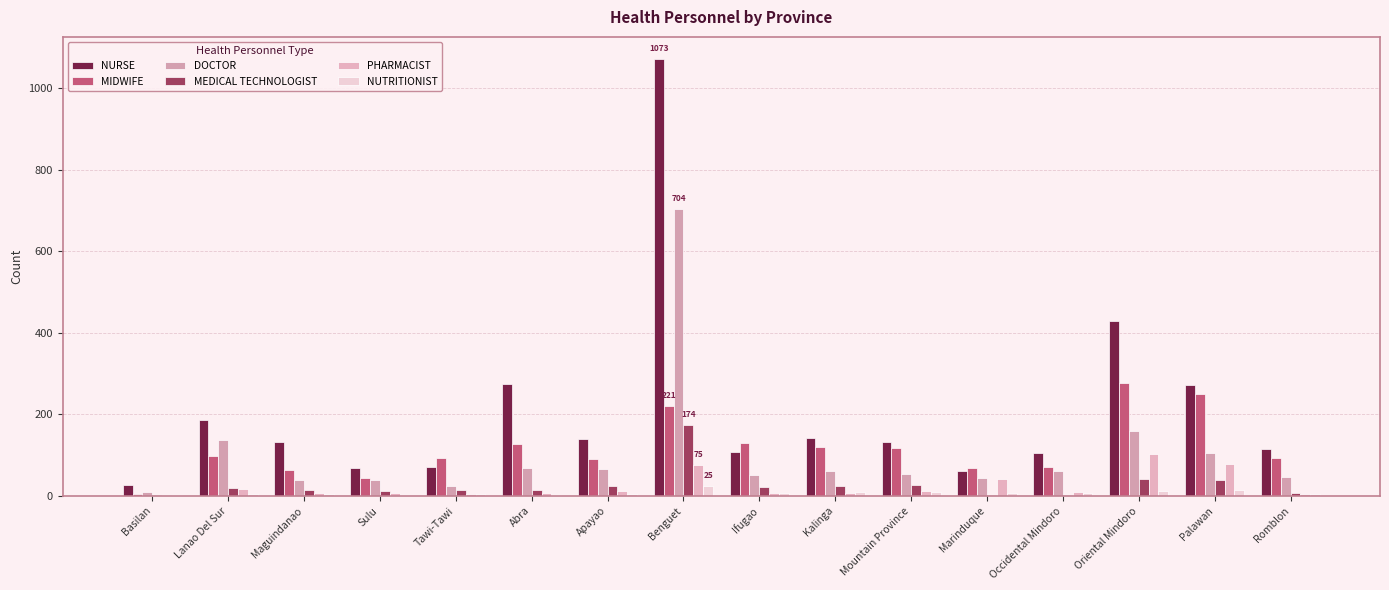

How many groups of bars are there?

16